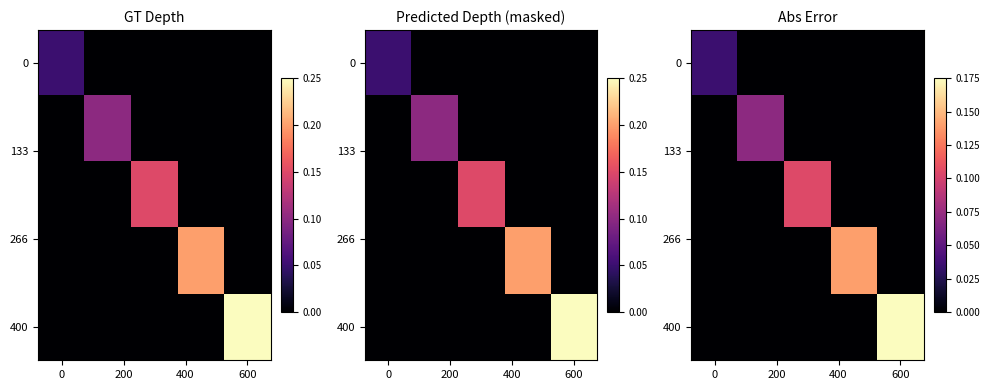

Which series has the largest range (max minus min)?

400